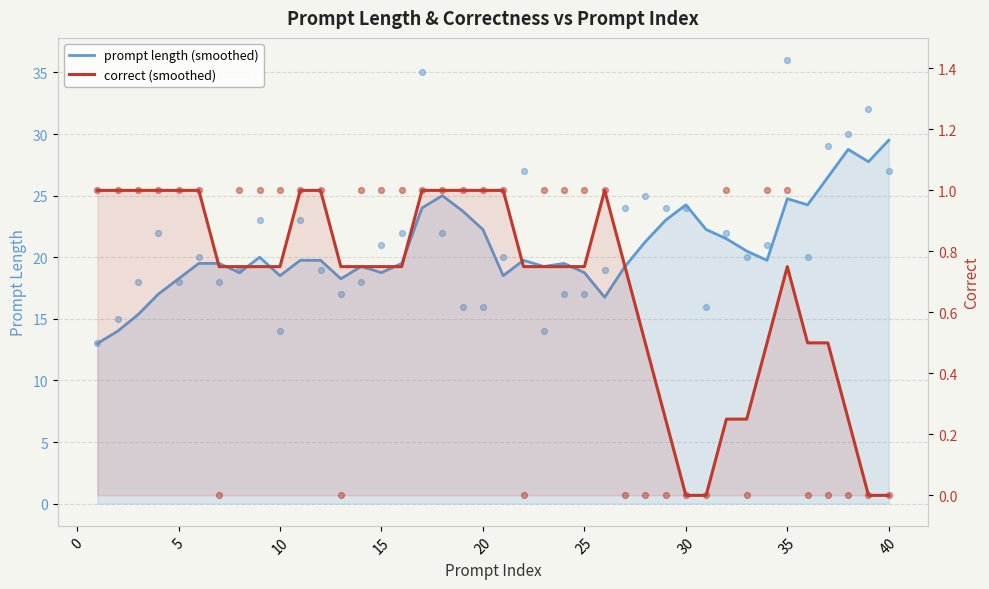

Which series contains the highest Y value?

prompt length (raw)